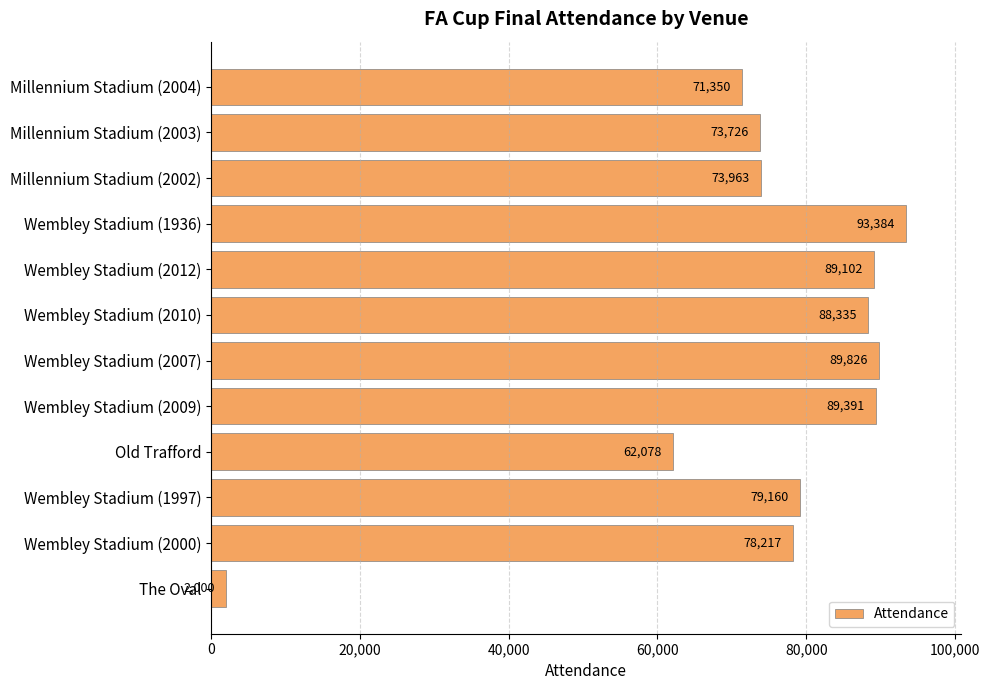

What is the difference between the maximum and minimum values?

91384